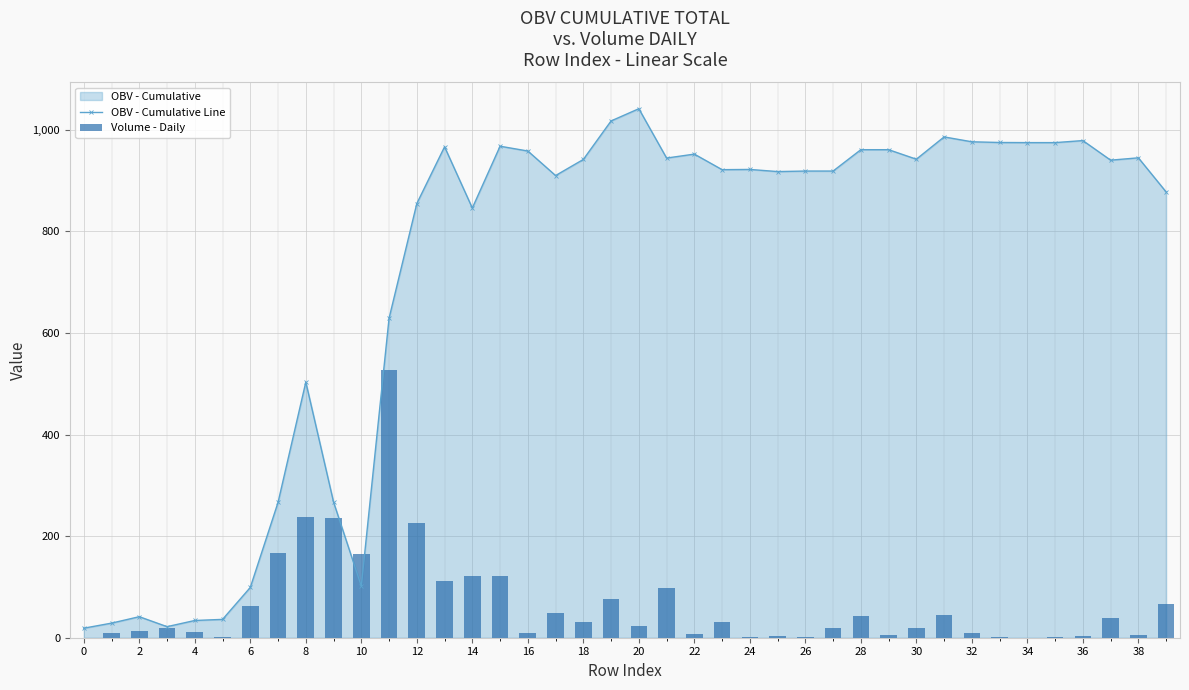

What is the label of the 17th bar from the right?

23